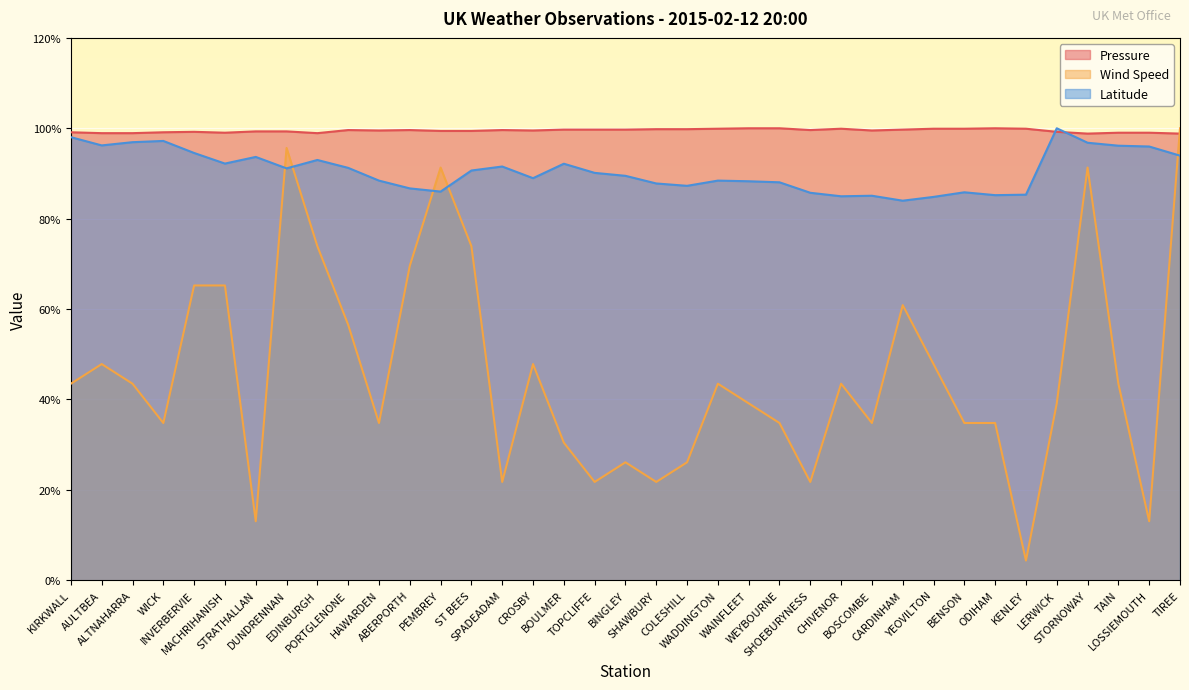

What is the value of the Latitude point at the 8th from the left?

91.1